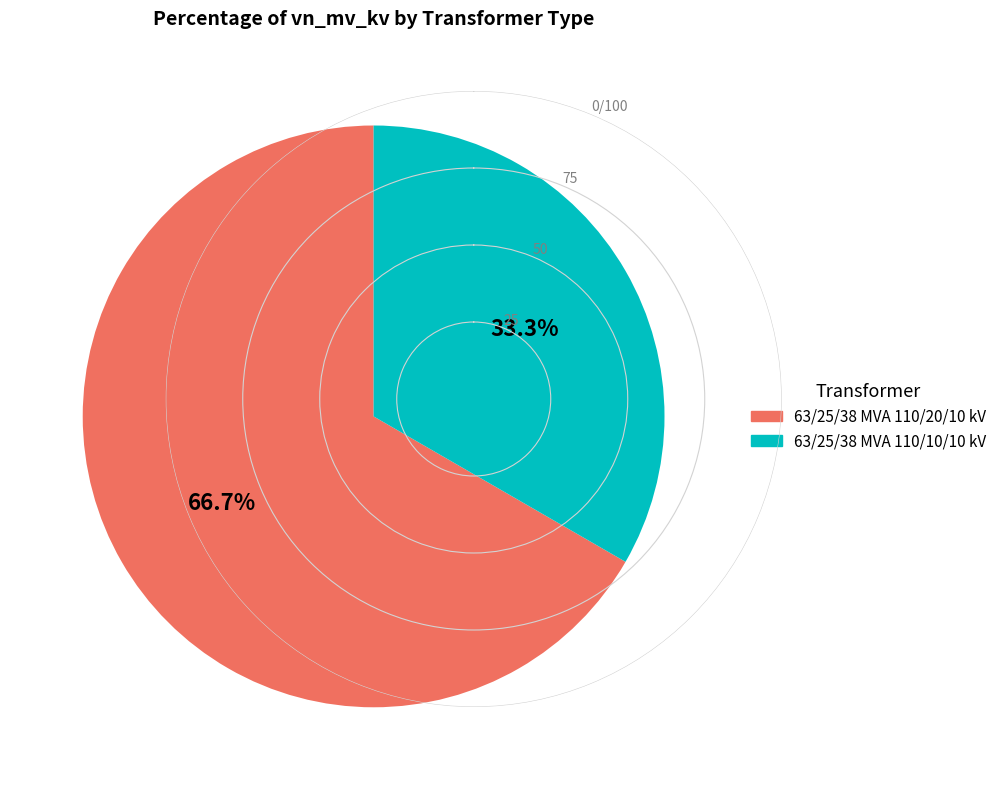

What is the ratio of the value at 63/25/38 MVA 110/10/10 kV to the value at 63/25/38 MVA 110/20/10 kV?

0.5